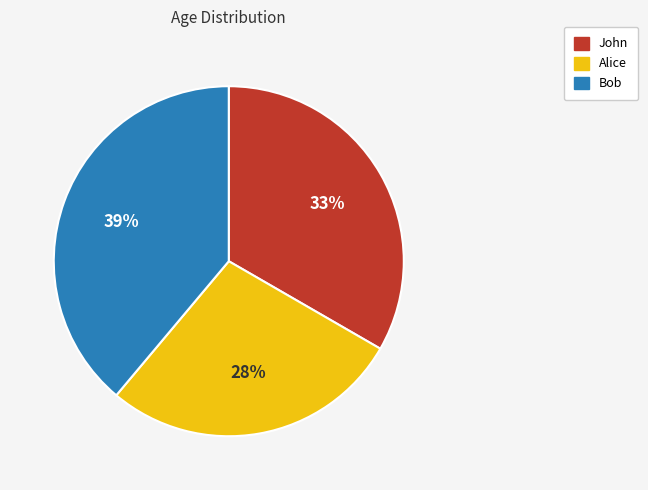

Which category has the biggest portion of the pie?

Bob